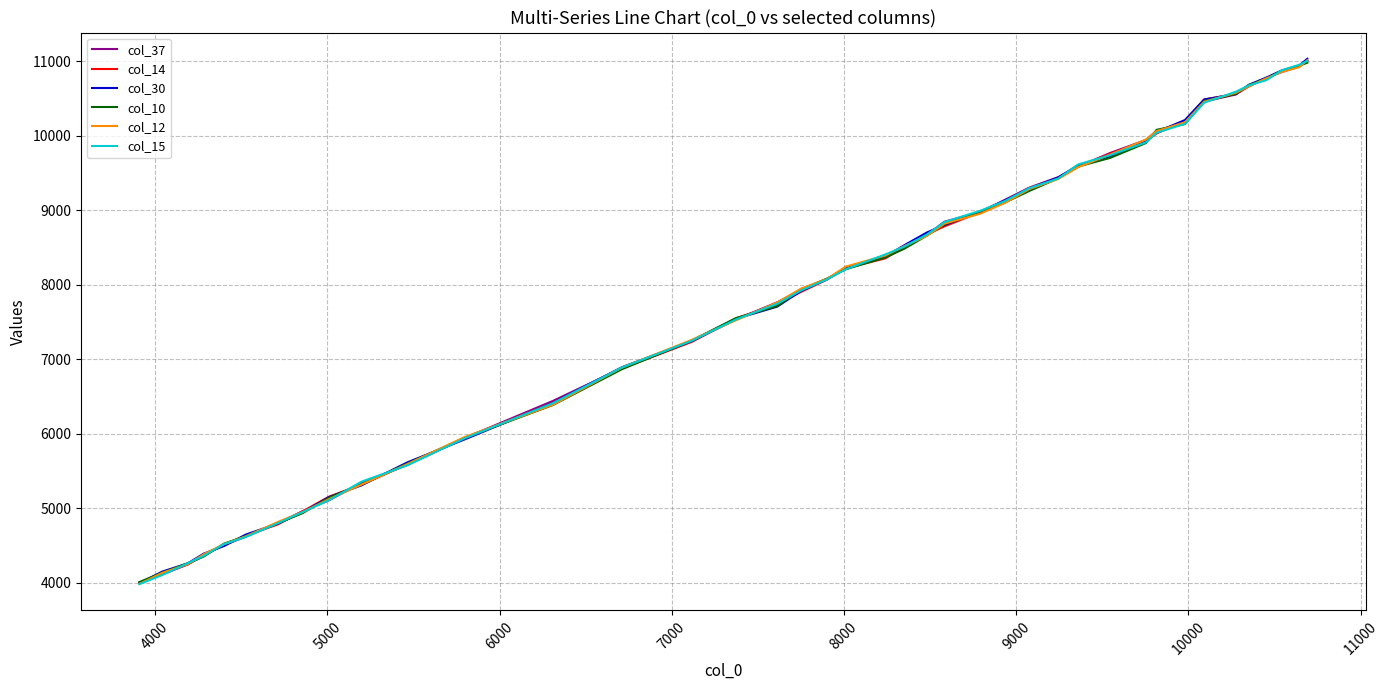

At how many categories does at least one series exceed 6028?

28